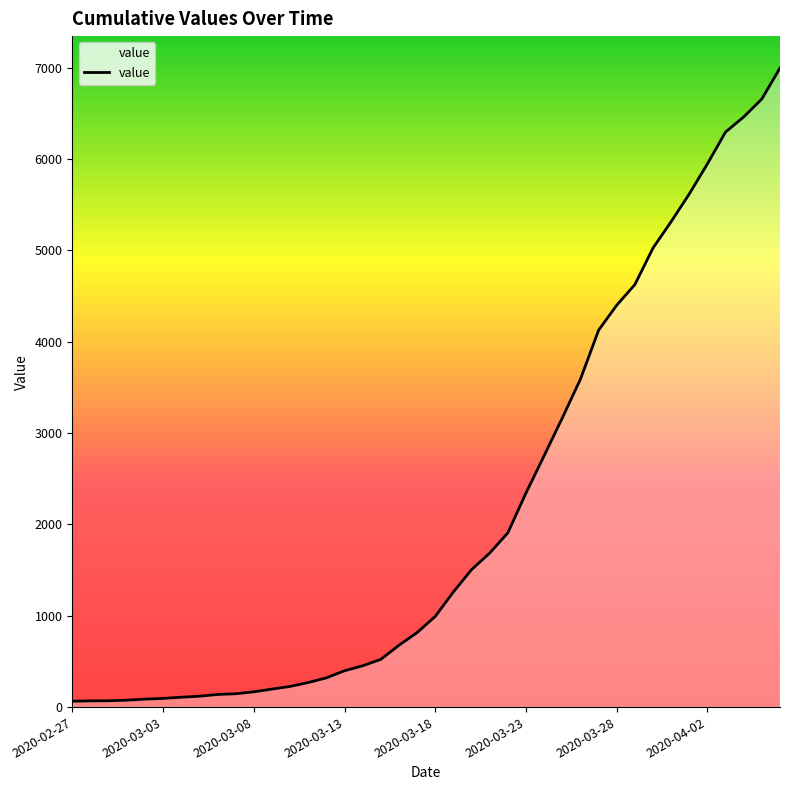

What is the difference between the maximum and minimum values?

6931